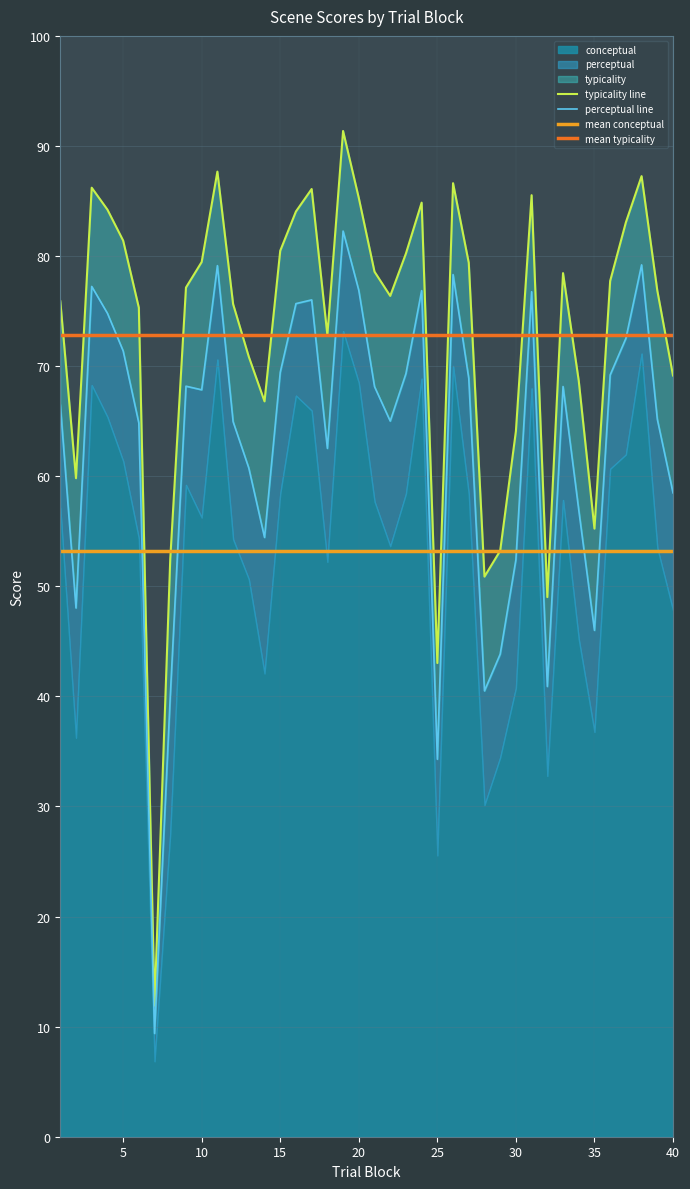

At which category does conceptual reach its first local valley?

2